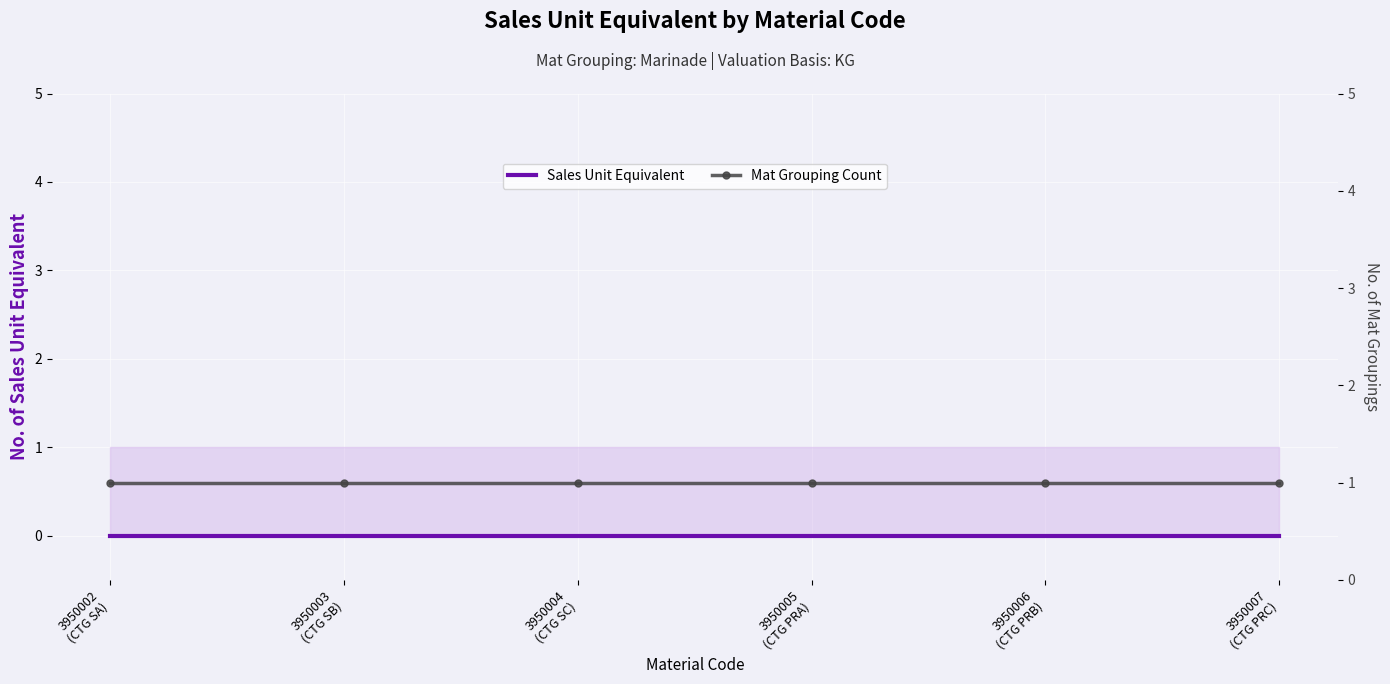

Which series changed the most between 3950002
(CTG SA) and 3950007
(CTG PRC)?

Sales Unit Equivalent